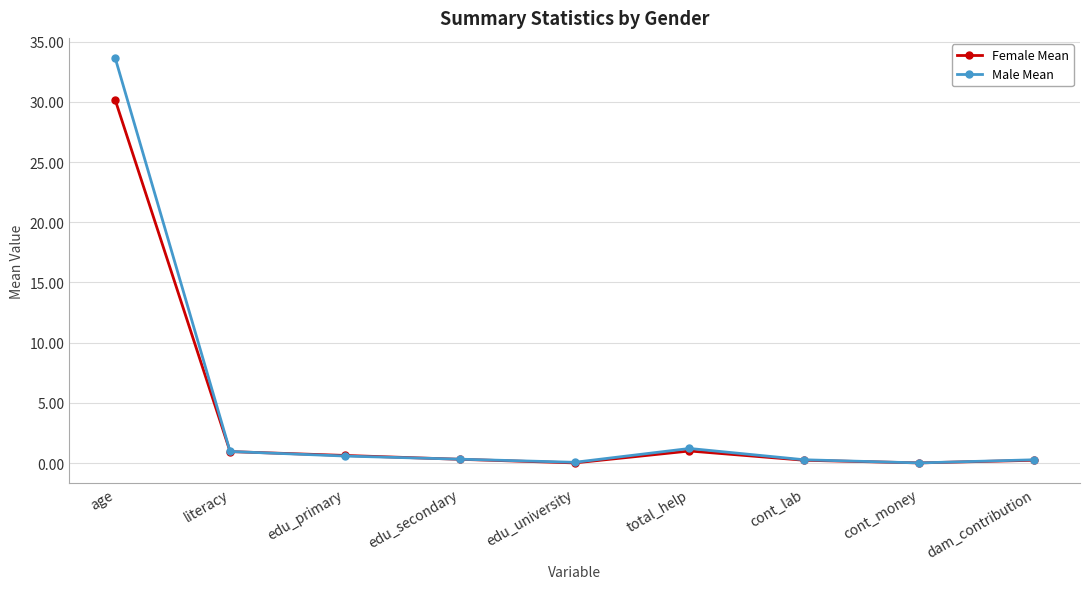

How many lines are shown in the chart?

2